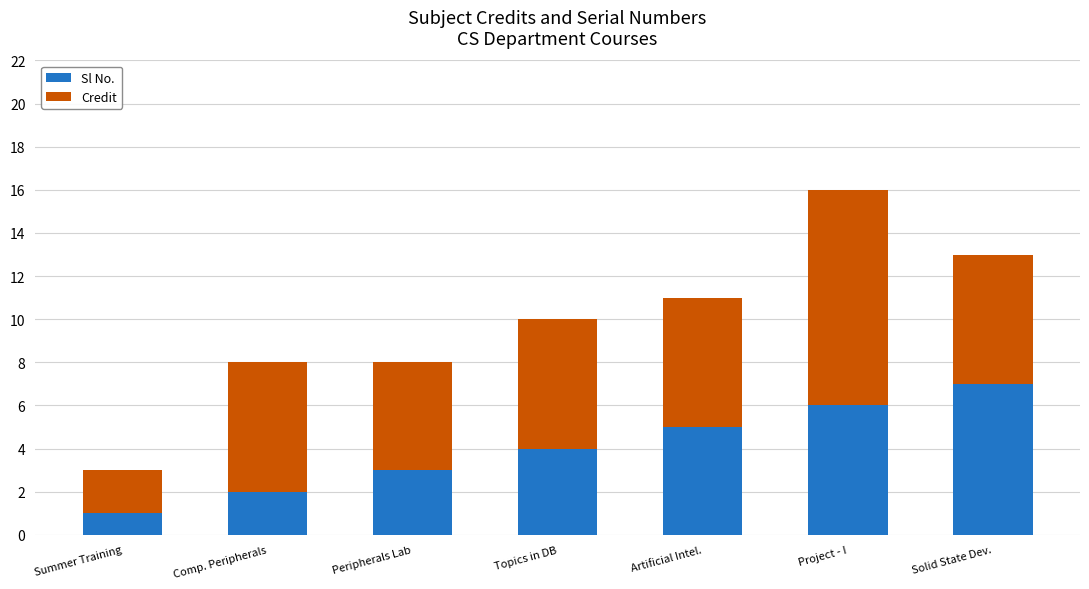

Which category has the lowest value in the Sl No. series?

Summer Training